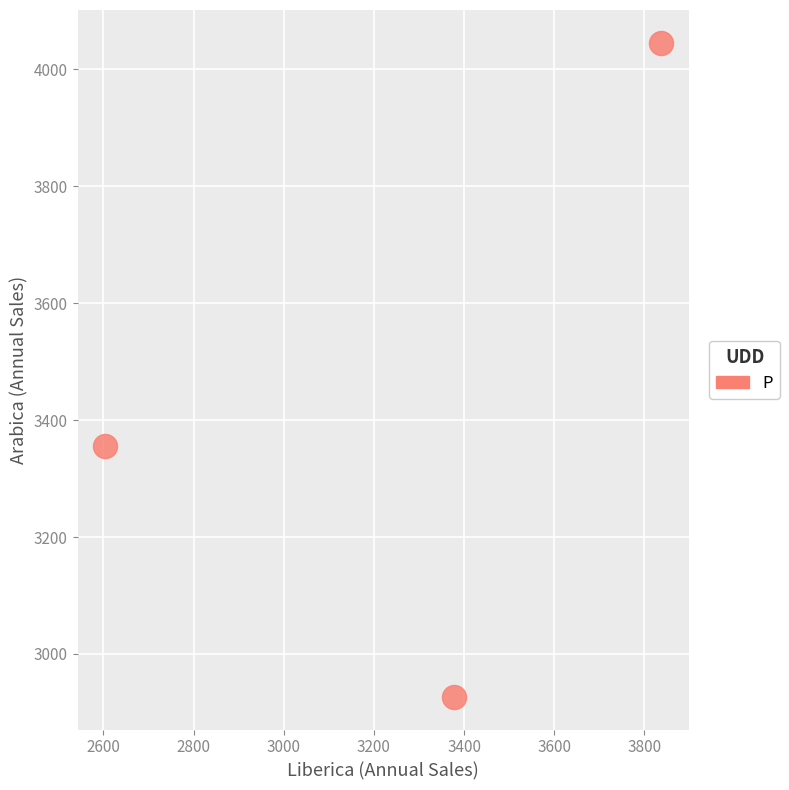

What is the average X value?

3273.1